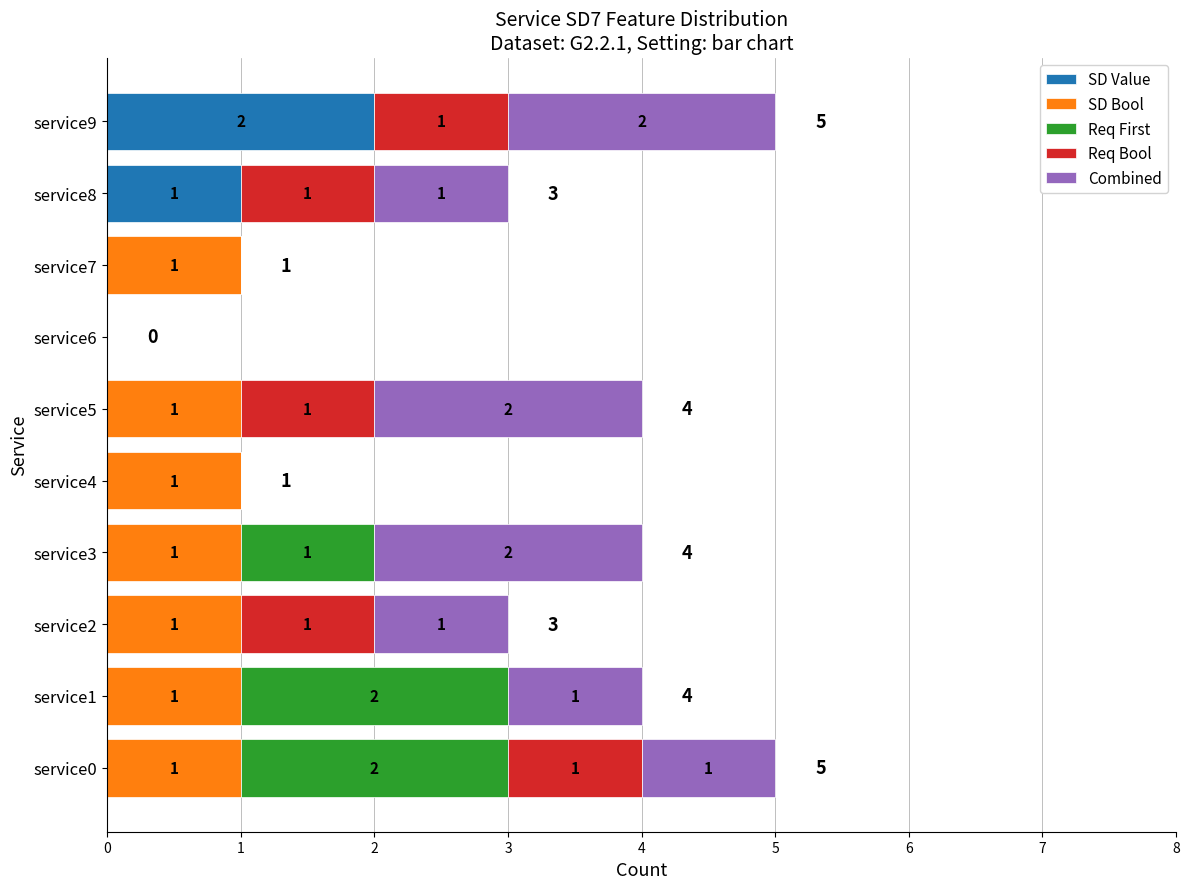

What is the total value across all series at service1?

4